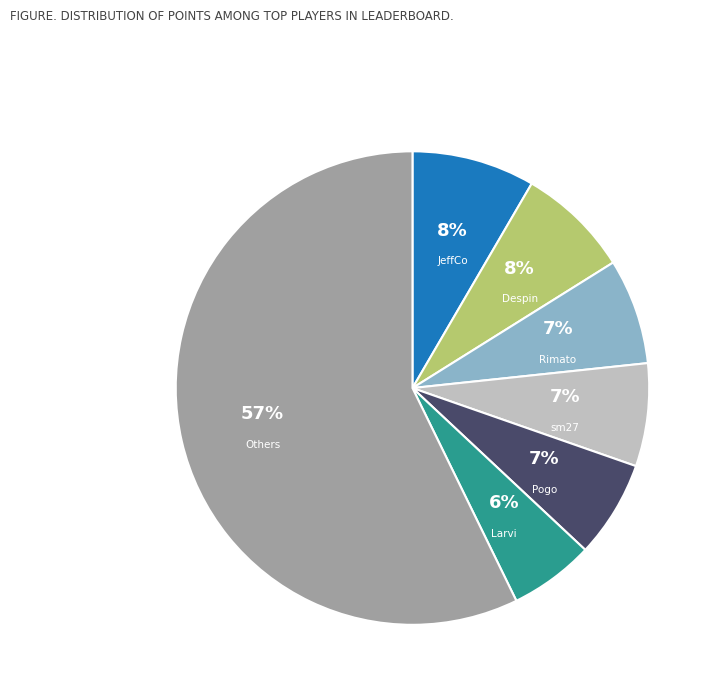

To the nearest percent, what is the difference between the largest and smallest slice percentages?

51%